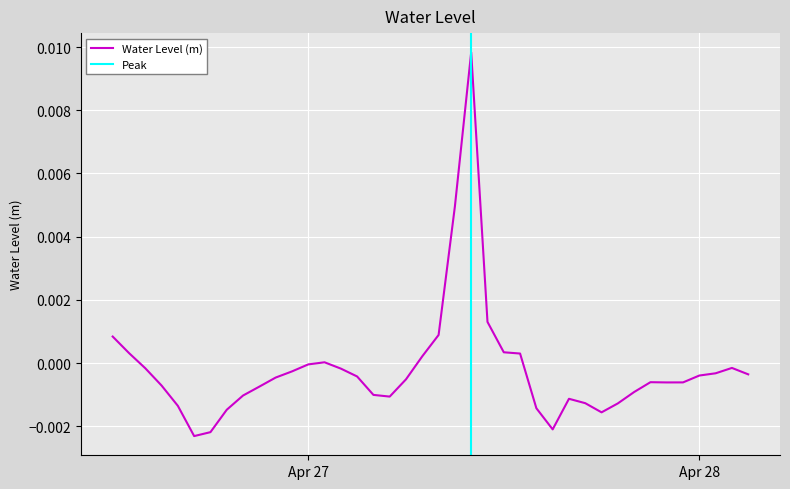

What is the label of the 17th point from the right?

2023-04-27 11:00:00